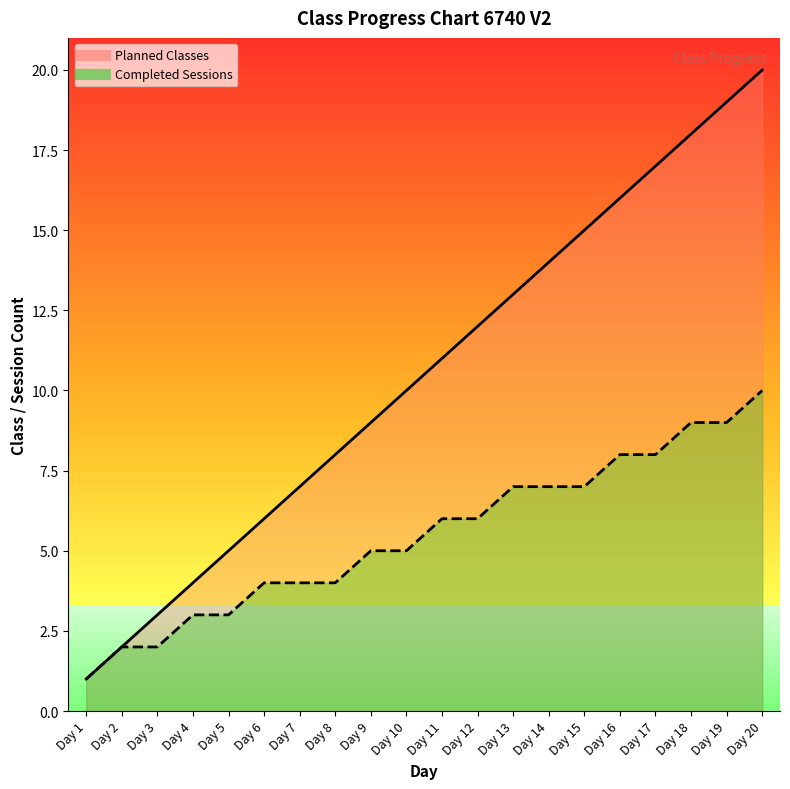

True or false: Planned Classes has a value of 3 at Day 11.

False